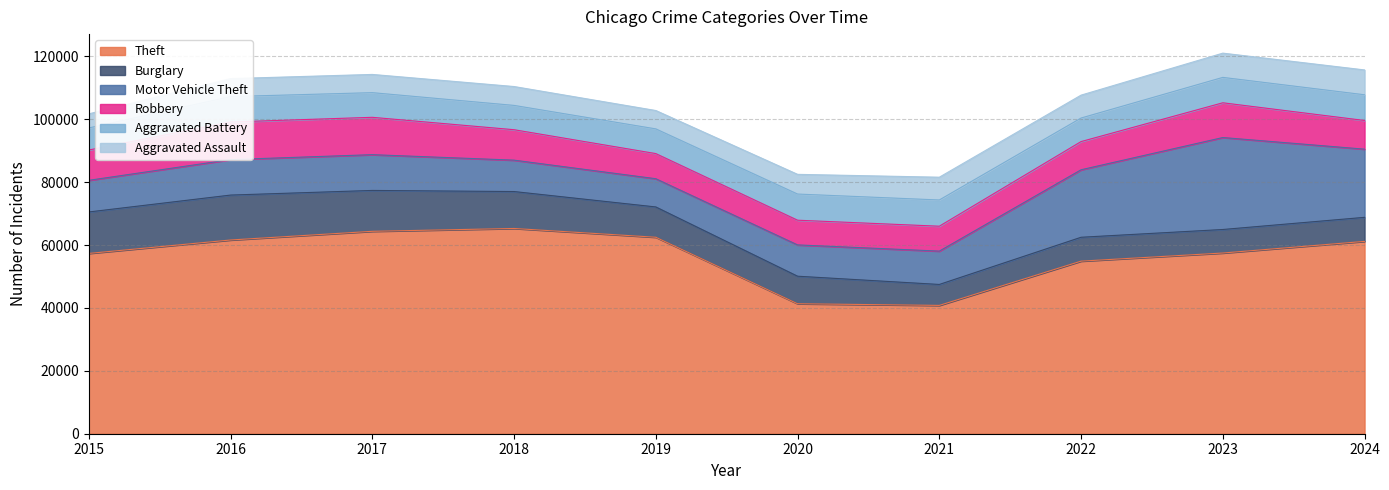

What is the difference between the highest and lowest values at 2015?

52872